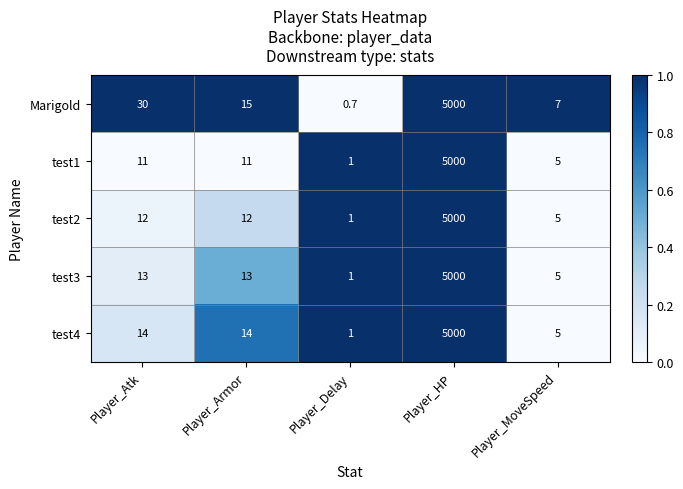

What is the spread (max minus min) of values at Player_Atk?

19.0